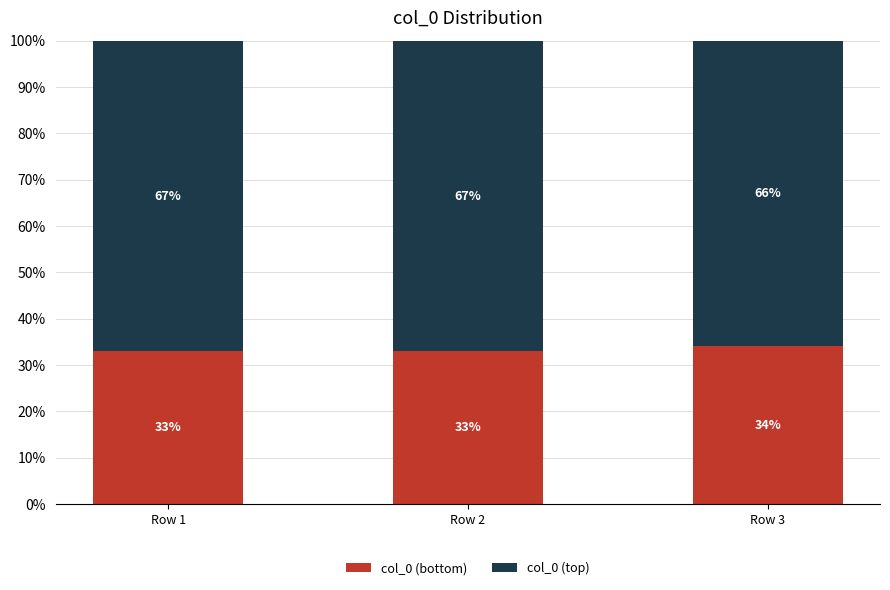

Are the bars grouped side by side (vs. stacked)?

No